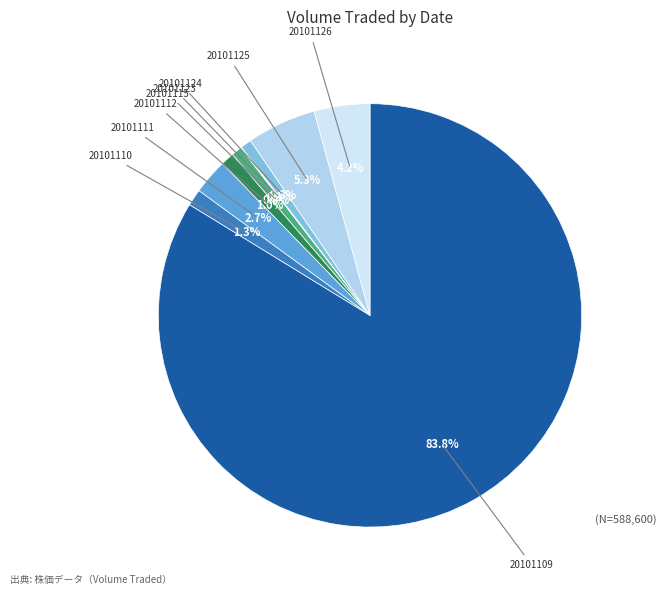

Between 20101109 and 20101125, which is larger?

20101109